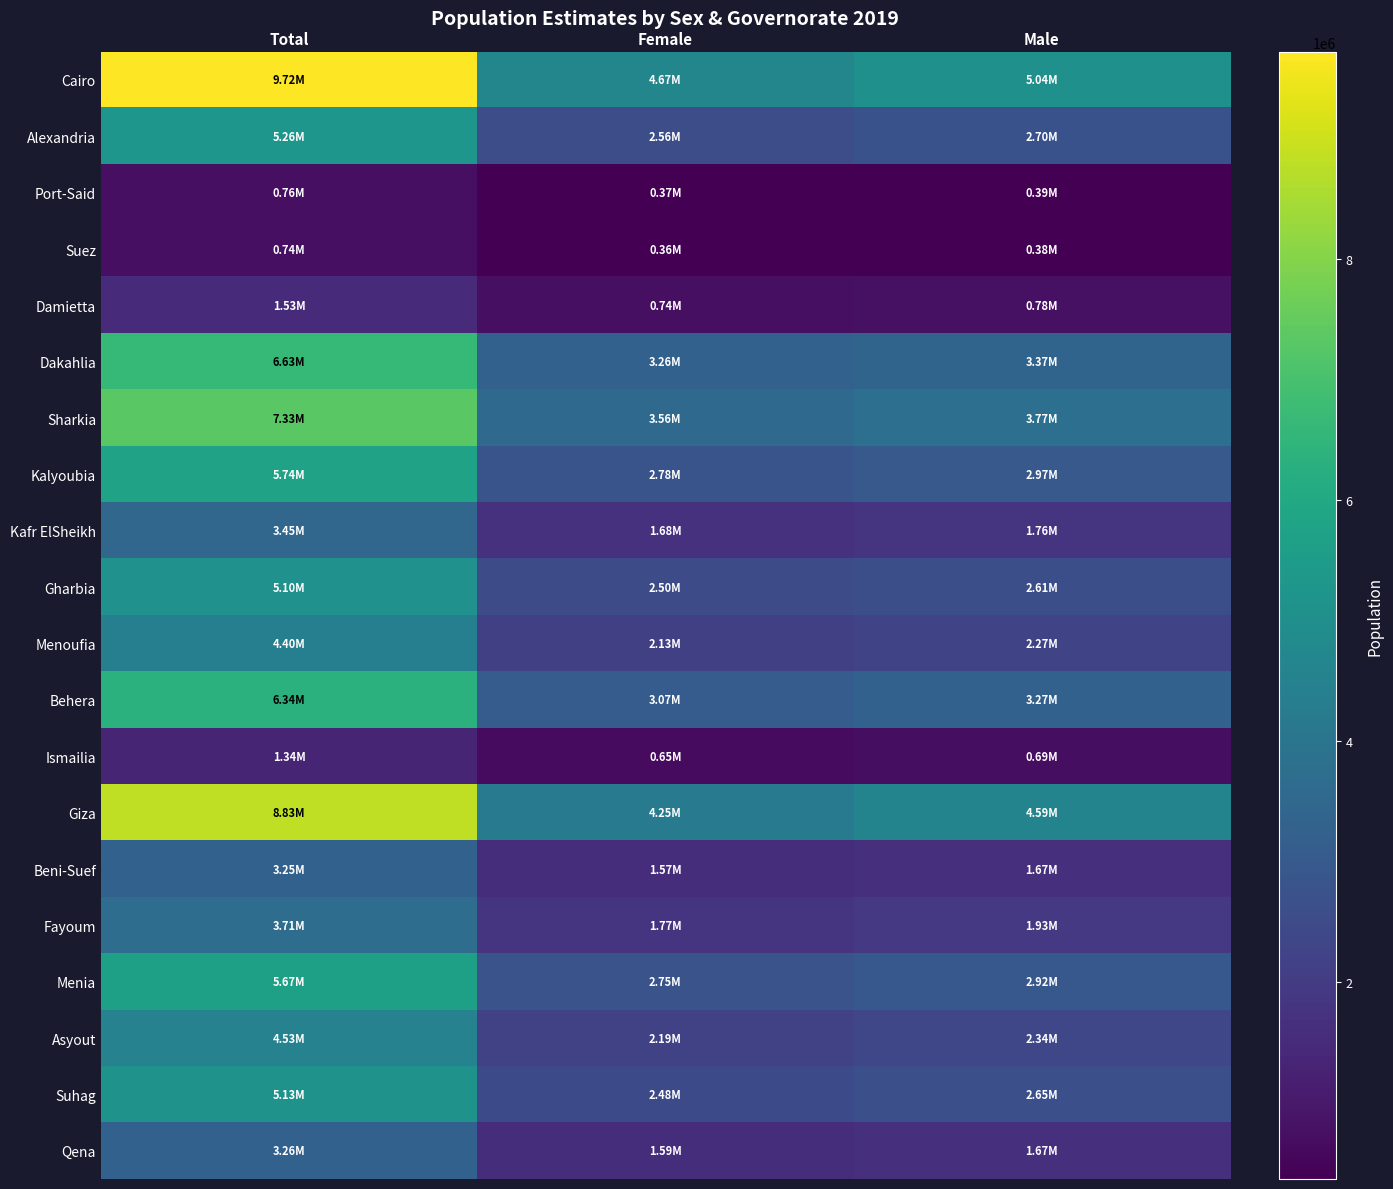

Reading left to right, list all the values displayed in this chart.

Cairo: Total=9717324	Female=4672718	Male=5044606
Alexandria: Total=5259818	Female=2558341	Male=2701477
Port-Said: Total=760152	Female=369668	Male=390484
Suez: Total=743193	Female=361408	Male=381785
Damietta: Total=1527189	Female=742867	Male=784322
Dakahlia: Total=6626435	Female=3255633	Male=3370802
Sharkia: Total=7332169	Female=3558607	Male=3773562
Kalyoubia: Total=5744425	Female=2777303	Male=2967122
Kafr ElSheikh: Total=3445213	Female=1682745	Male=1762468
Gharbia: Total=5104634	Female=2495929	Male=2608705
Menoufia: Total=4400528	Female=2131324	Male=2269204
Behera: Total=6337373	Female=3071292	Male=3266081
Ismailia: Total=1338217	Female=647571	Male=690646
Giza: Total=8831714	Female=4245191	Male=4586523
Beni-Suef: Total=3249351	Female=1574354	Male=1674997
Fayoum: Total=3705139	Female=1774539	Male=1930600
Menia: Total=5673629	Female=2748678	Male=2924951
Asyout: Total=4527565	Female=2187605	Male=2339960
Suhag: Total=5128446	Female=2476812	Male=2651634
Qena: Total=3264263	Female=1589791	Male=1674472